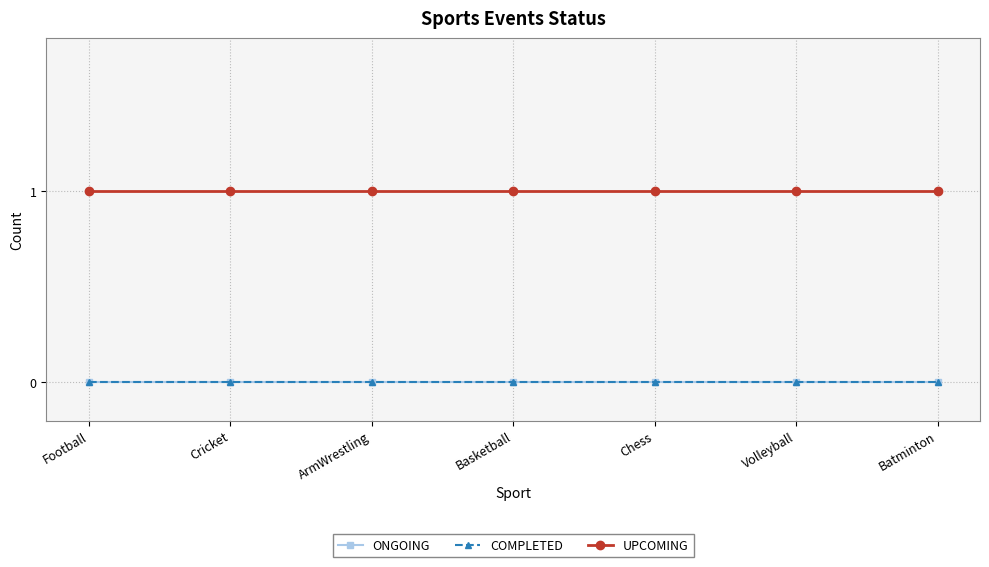

Does the chart have visible grid lines?

Yes